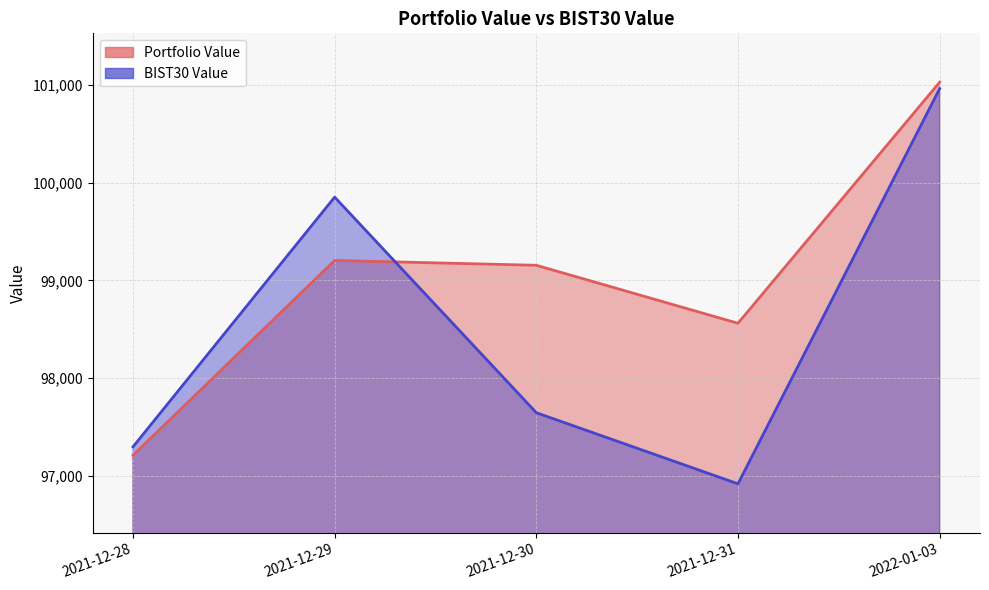

Is the value of Portfolio Value at 2021-12-28 greater than the value of BIST30 Value at 2022-01-03?

No